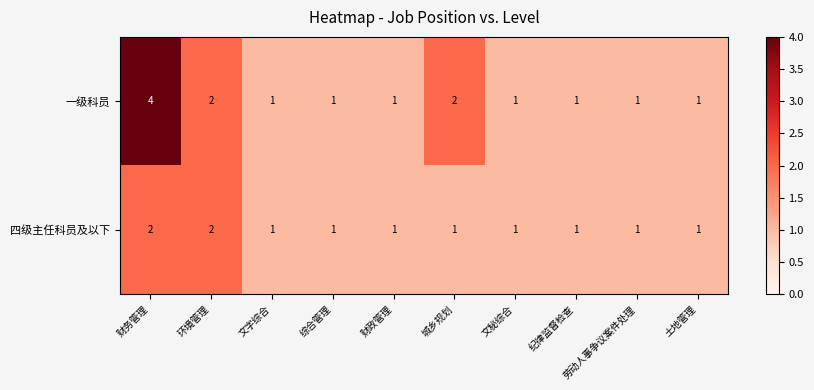

List the series in order of their peak value, highest first.

一级科员, 四级主任科员及以下